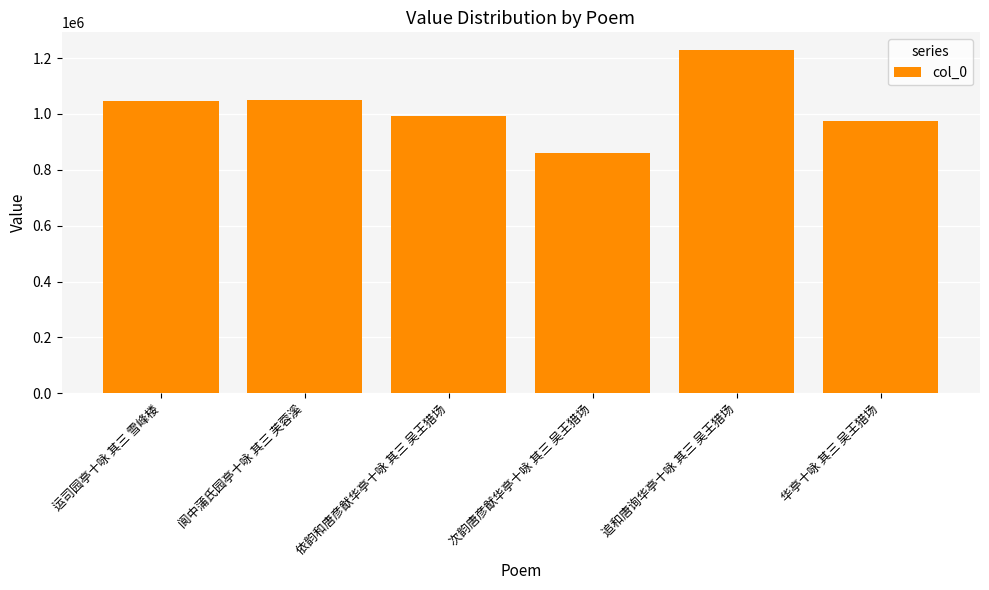

The value at 次韵唐彦猷华亭十咏 其三 吴王猎场 is 859313. True or false?

True